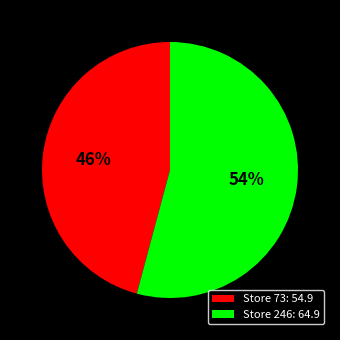

Approximately how many times larger is the value at Store 246: 64.9 compared to Store 73: 54.9?

1.2